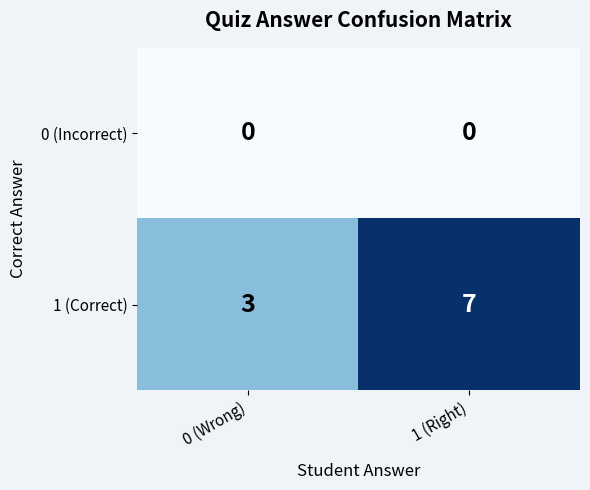

What is the approximate value of 1 (Correct) at 1 (Right)?

7